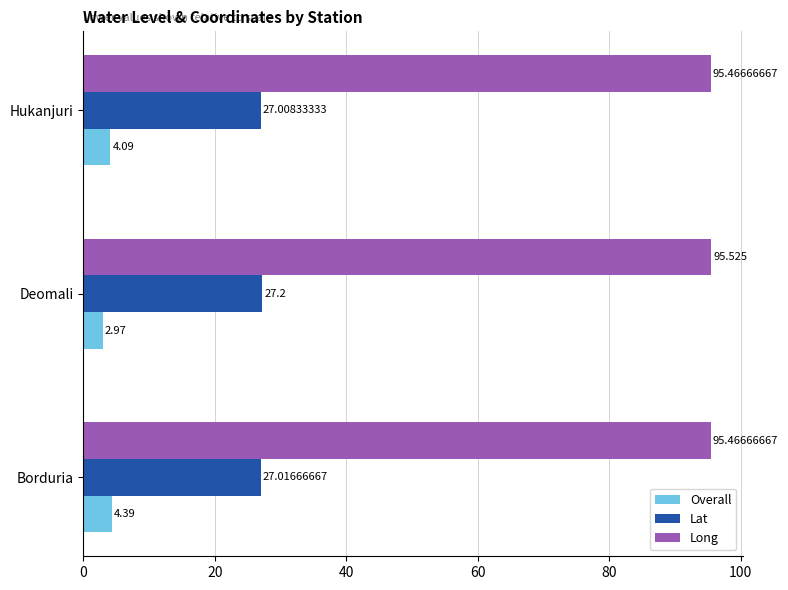

Which series has the largest total across all categories?

Long